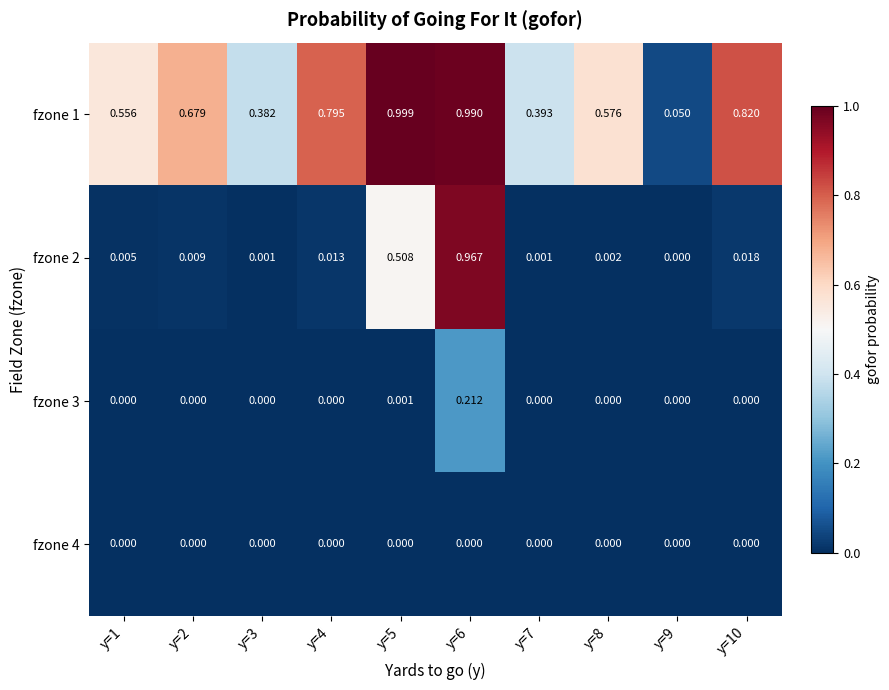

Is the value of fzone 4 at y=4 greater than the value of fzone 1 at y=4?

No